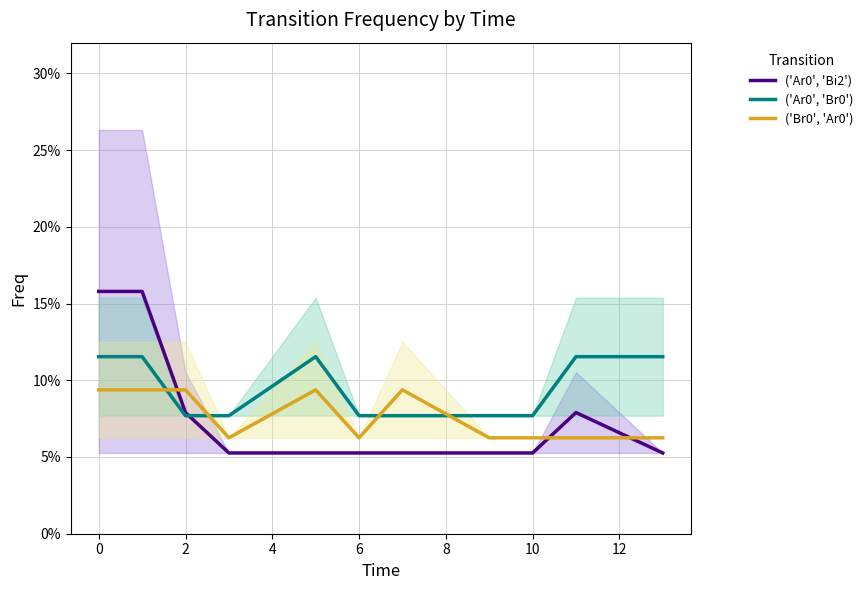

What is the sum of all ('Ar0', 'Br0') values?

1.0